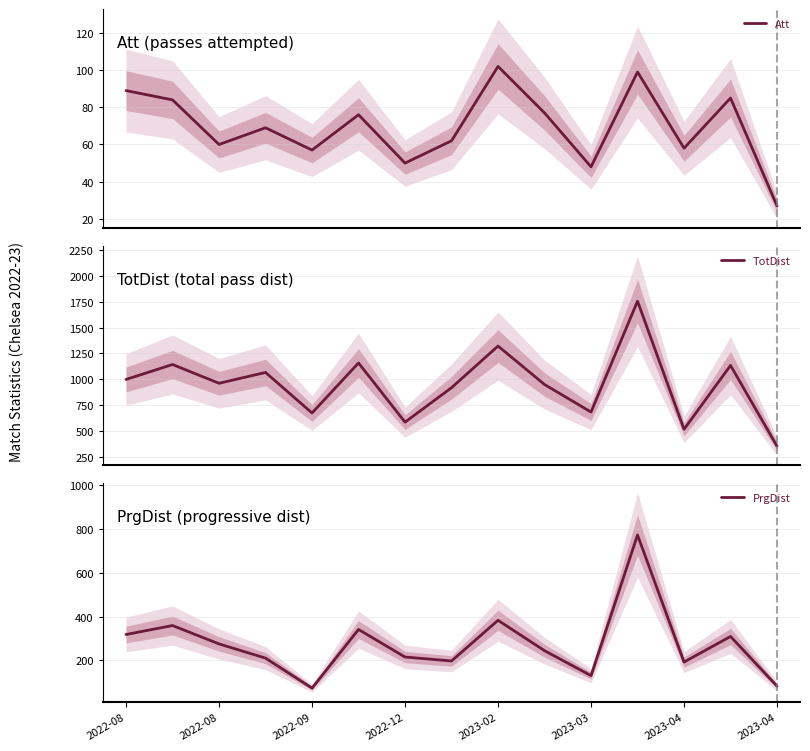

List the series in order of their peak value, highest first.

TotDist, PrgDist, Att